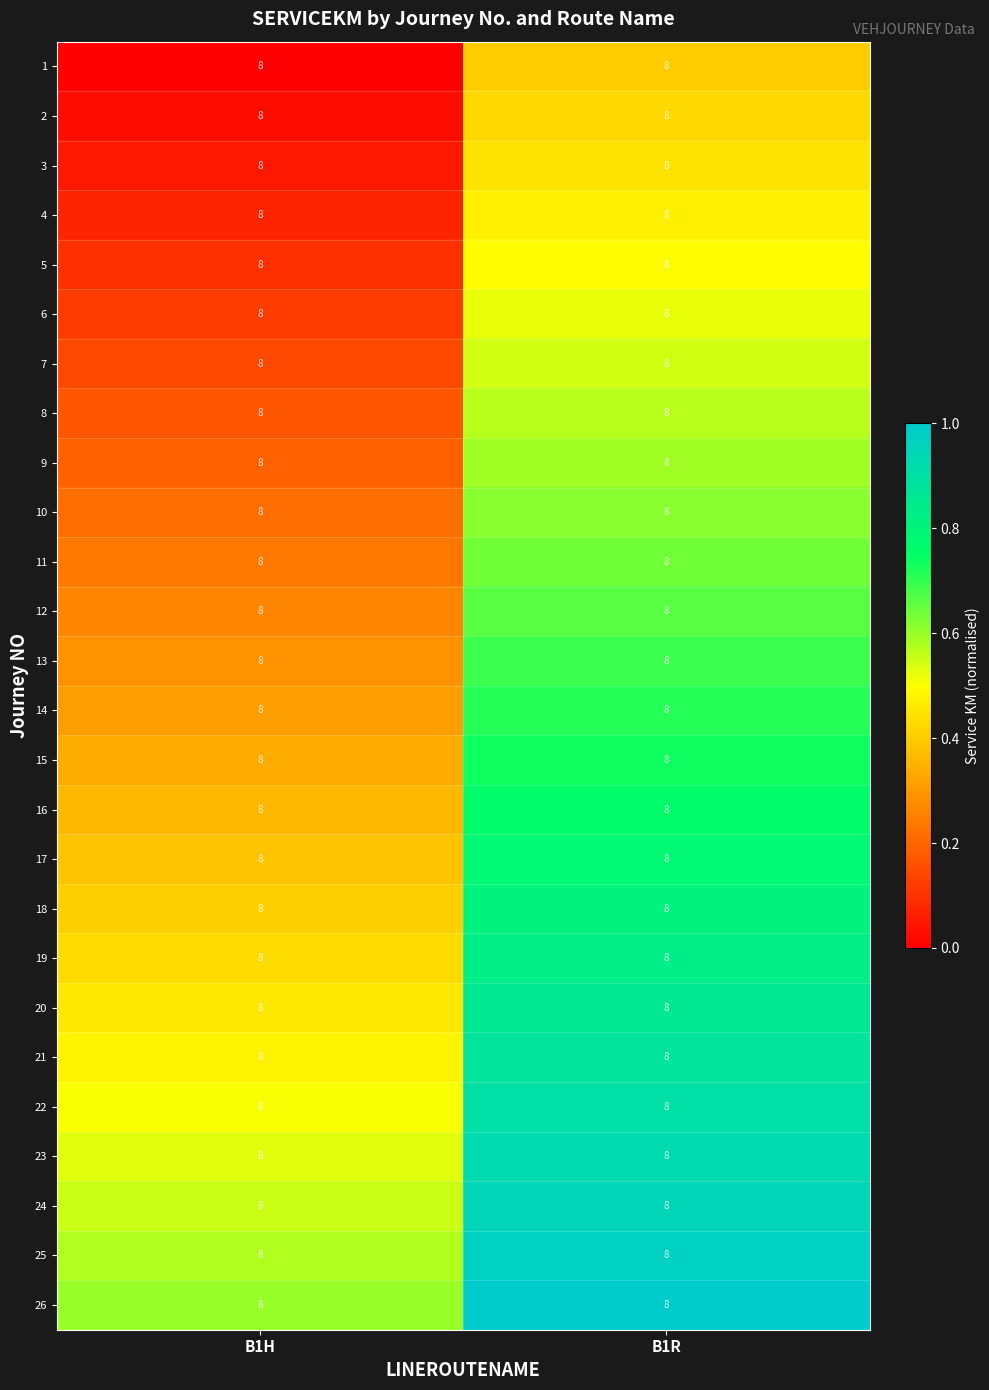

Which has a higher value, B1H or B1R?

B1R